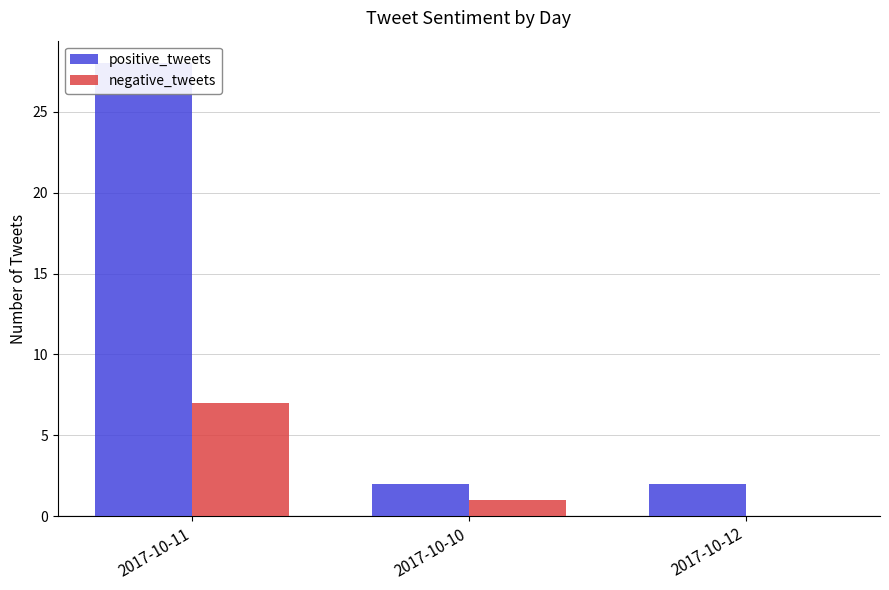

How many data points does each series have?

3